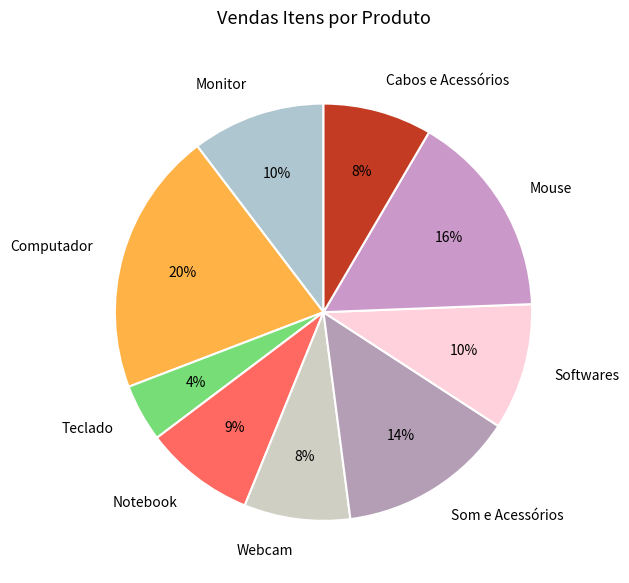

The Som e Acessórios slice represents 7% of the pie. True or false?

False